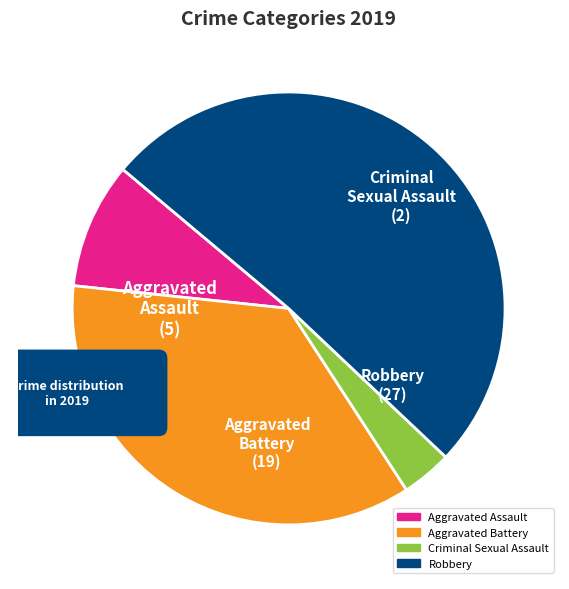

How much of the chart is everything except Aggravated Assault?

90.6%